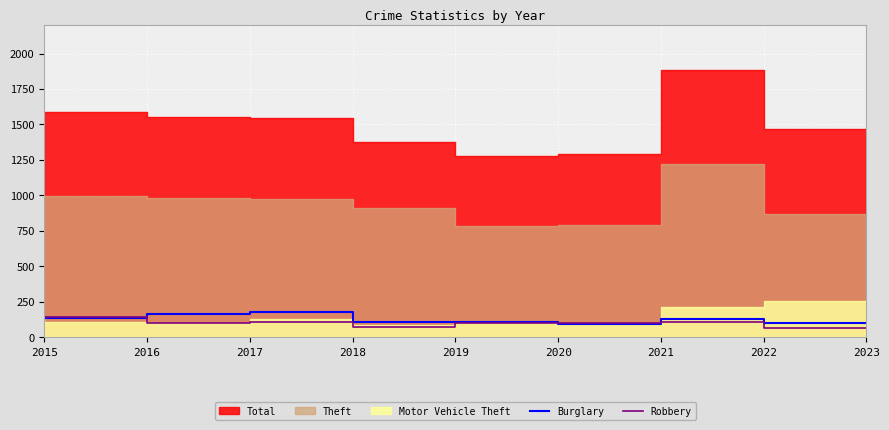

In Robbery, how many points are lower than both neighbors (excluding endpoints)?

2